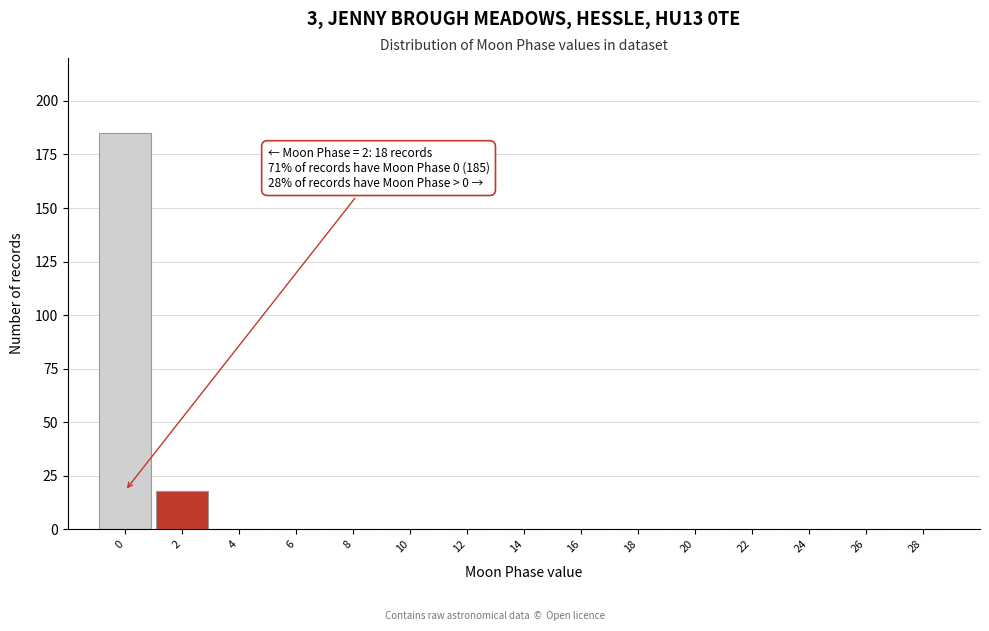

Reading left to right, what are all the values shown in this chart?

0=185	2=18	4=0	6=0	8=0	10=0	12=0	14=0	16=0	18=0	20=0	22=0	24=0	26=0	28=0